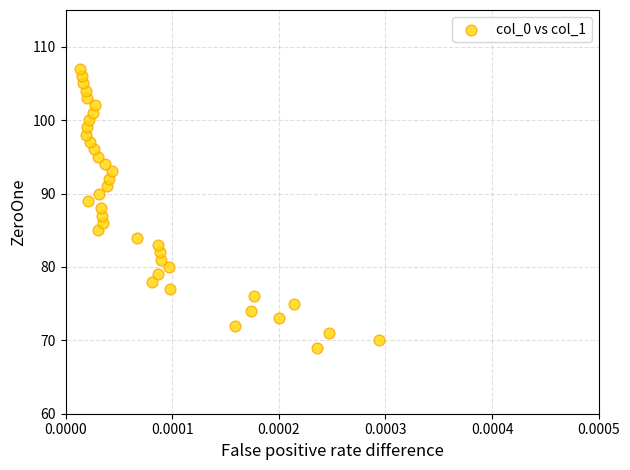

What is the range of Y values (max minus min)?

38